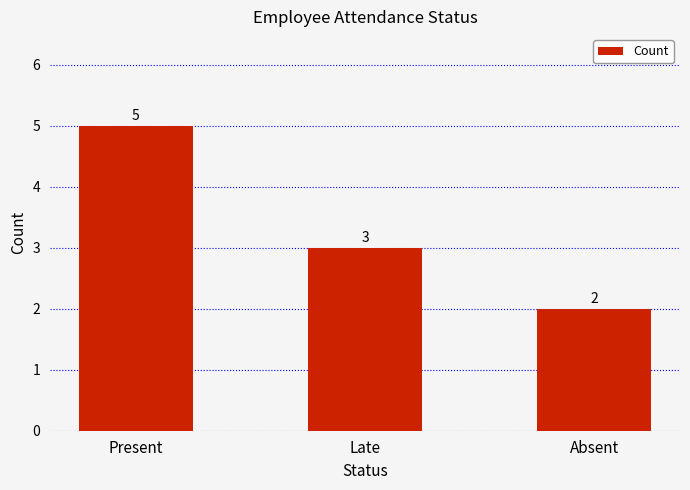

What is the label of the 3rd bar from the right?

Present